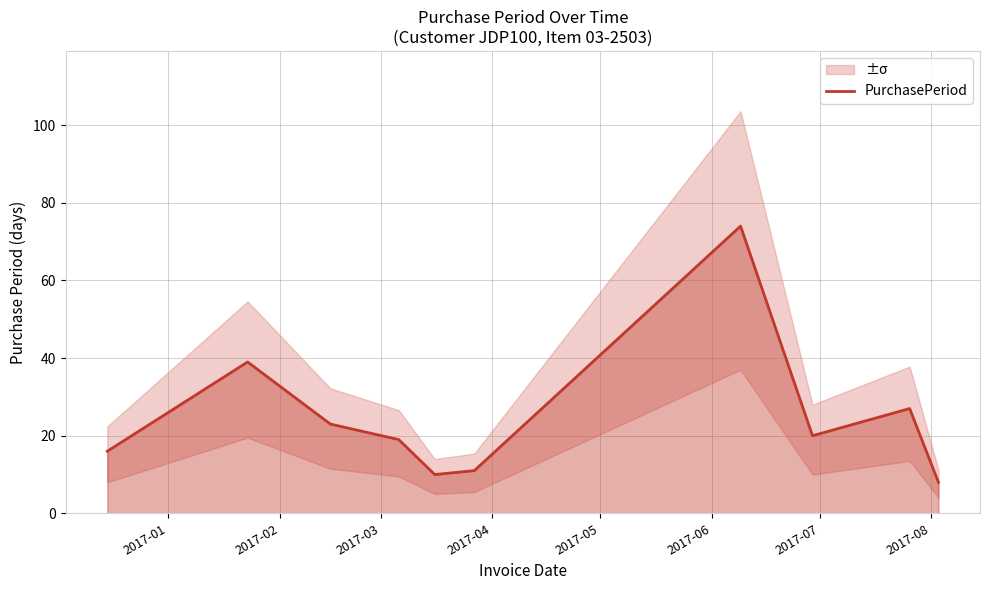

Does the chart display data point markers on the line(s)?

No